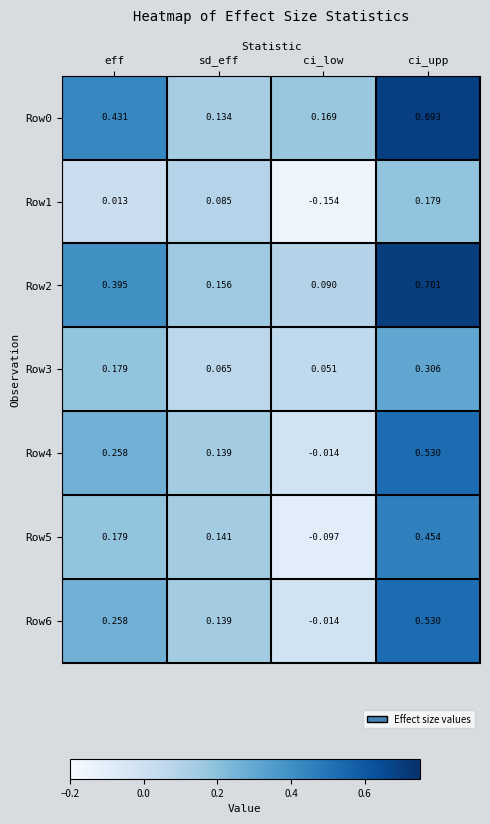

At which label does Row5 reach its minimum?

ci_low